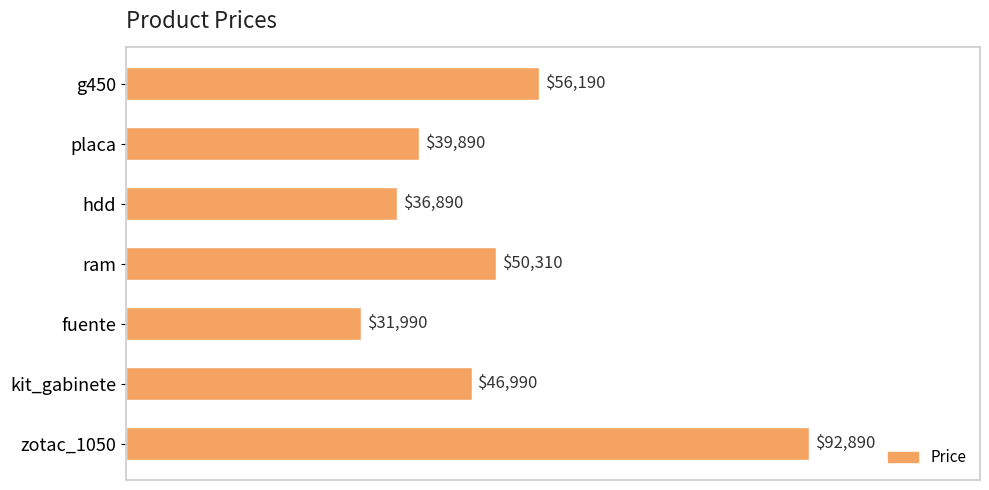

Which has a higher value, hdd or g450?

g450